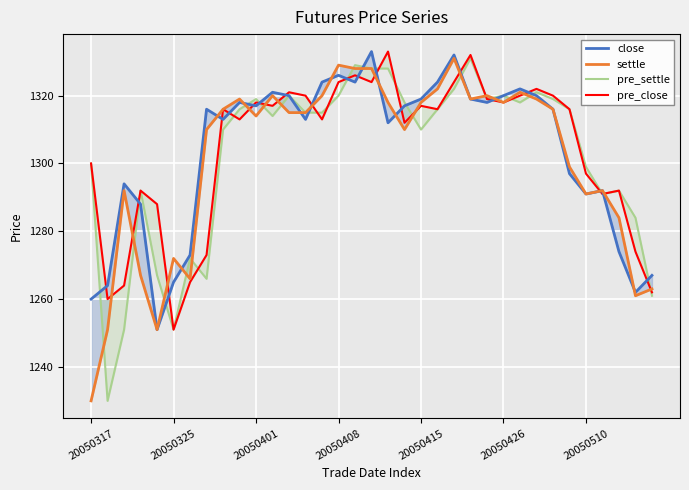

Is it true that pre_settle equals 327 at 11?

False